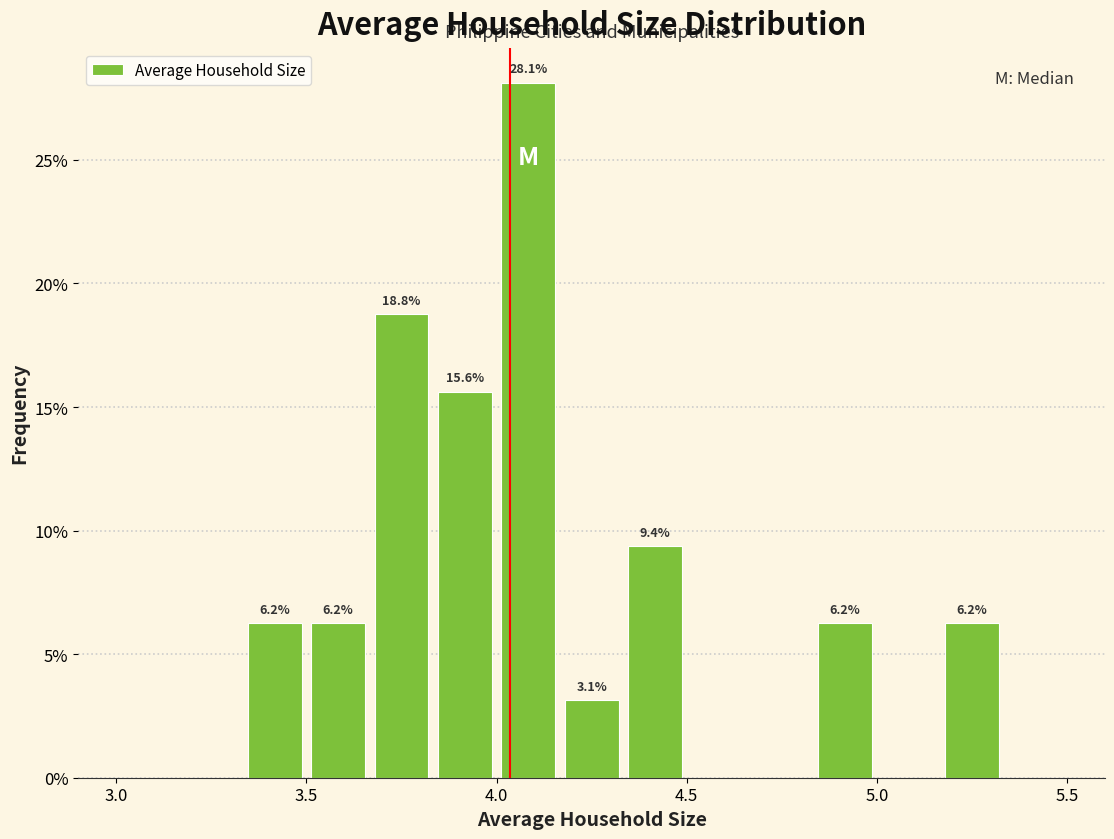

Read against the x-axis, roughly where is the centre of the tallest bar?

4.10